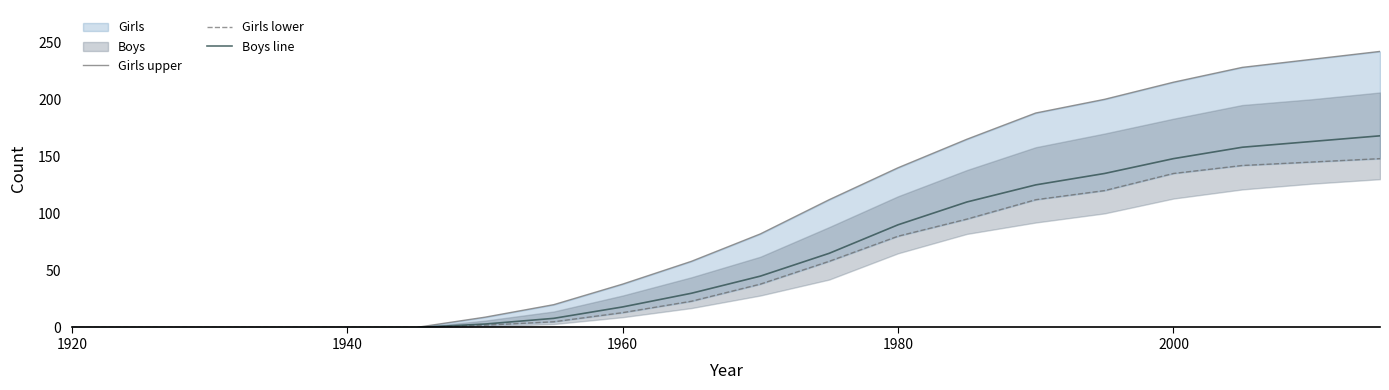

Is it true that Boys line equals 71 at 1920?

False